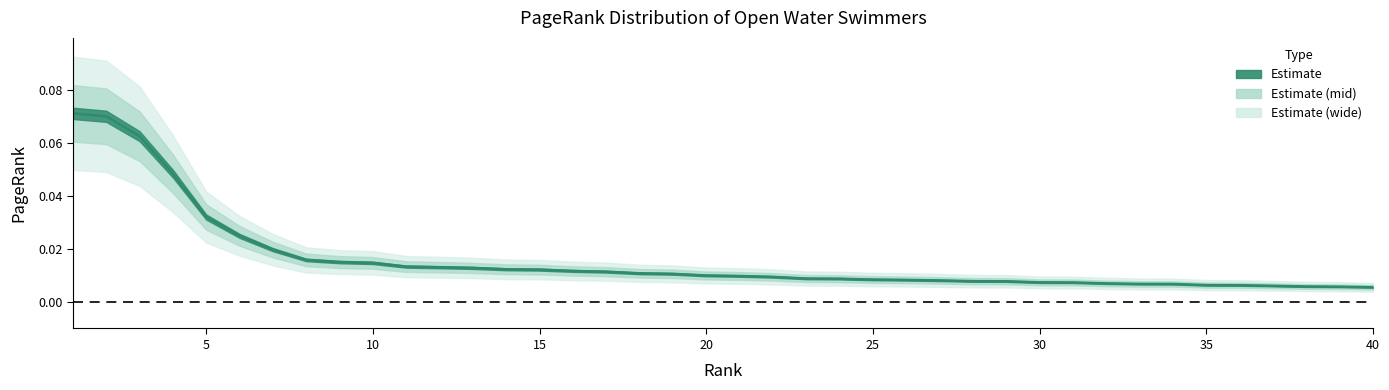

Which has a higher value, 40 or 20?

20